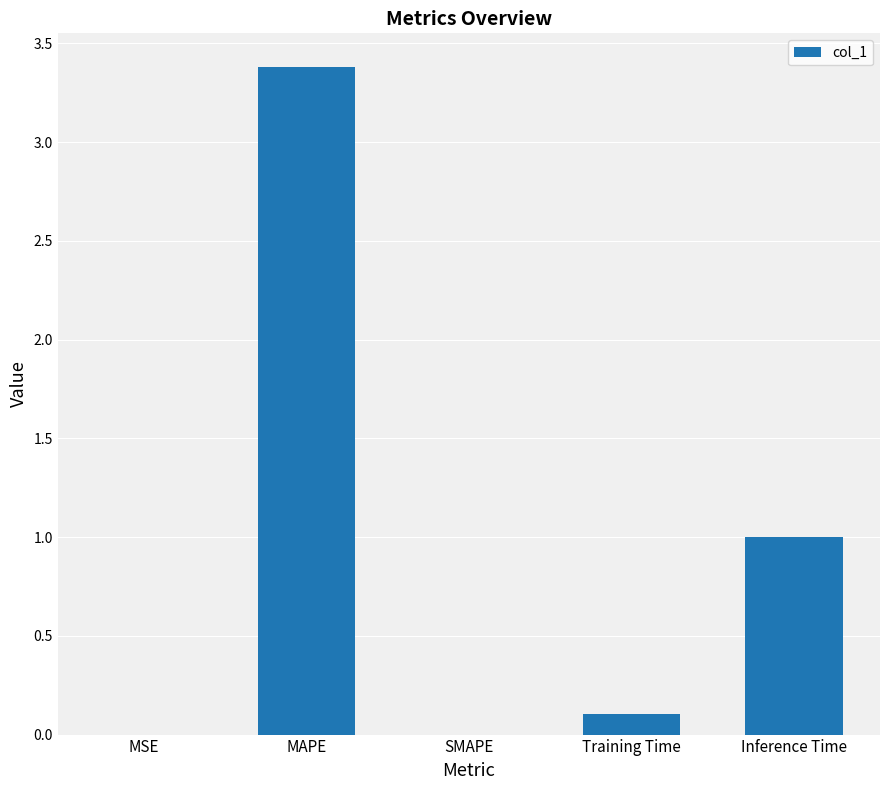

Are the bars horizontal?

No